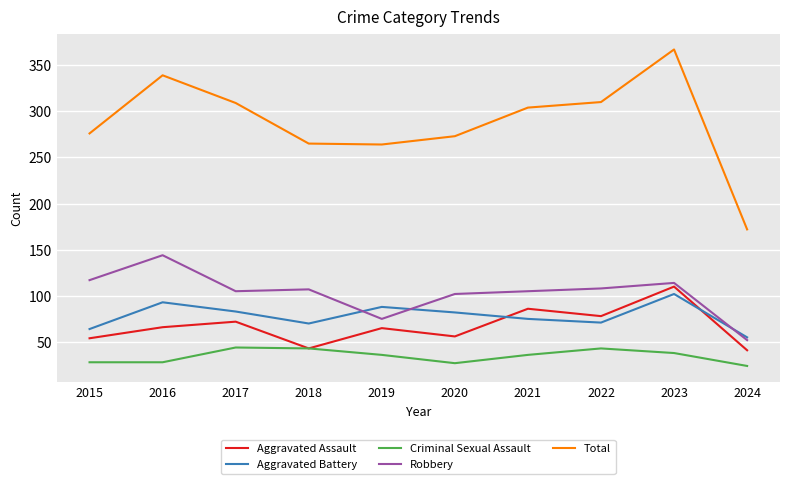

Which series has the widest spread of values?

Total